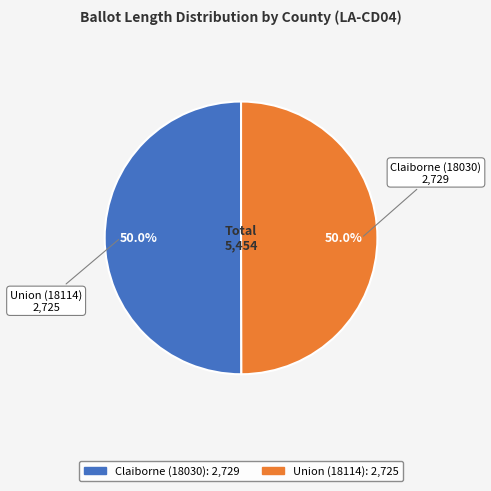

Approximately how many times larger is the value at Union (18114) compared to Claiborne (18030)?

1.0